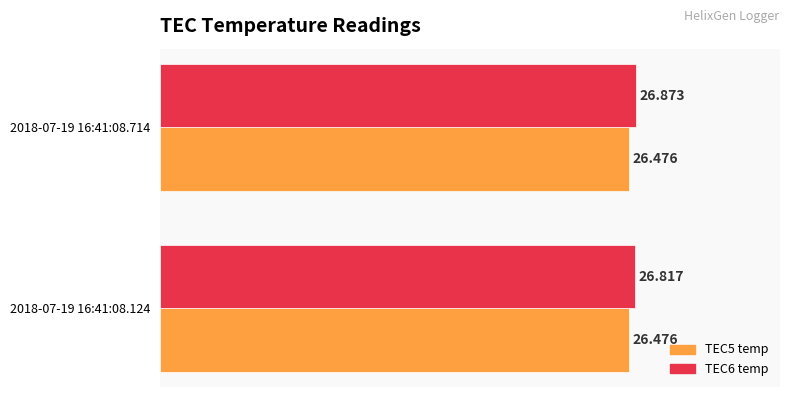

Which series has the widest spread of values?

TEC6 temp